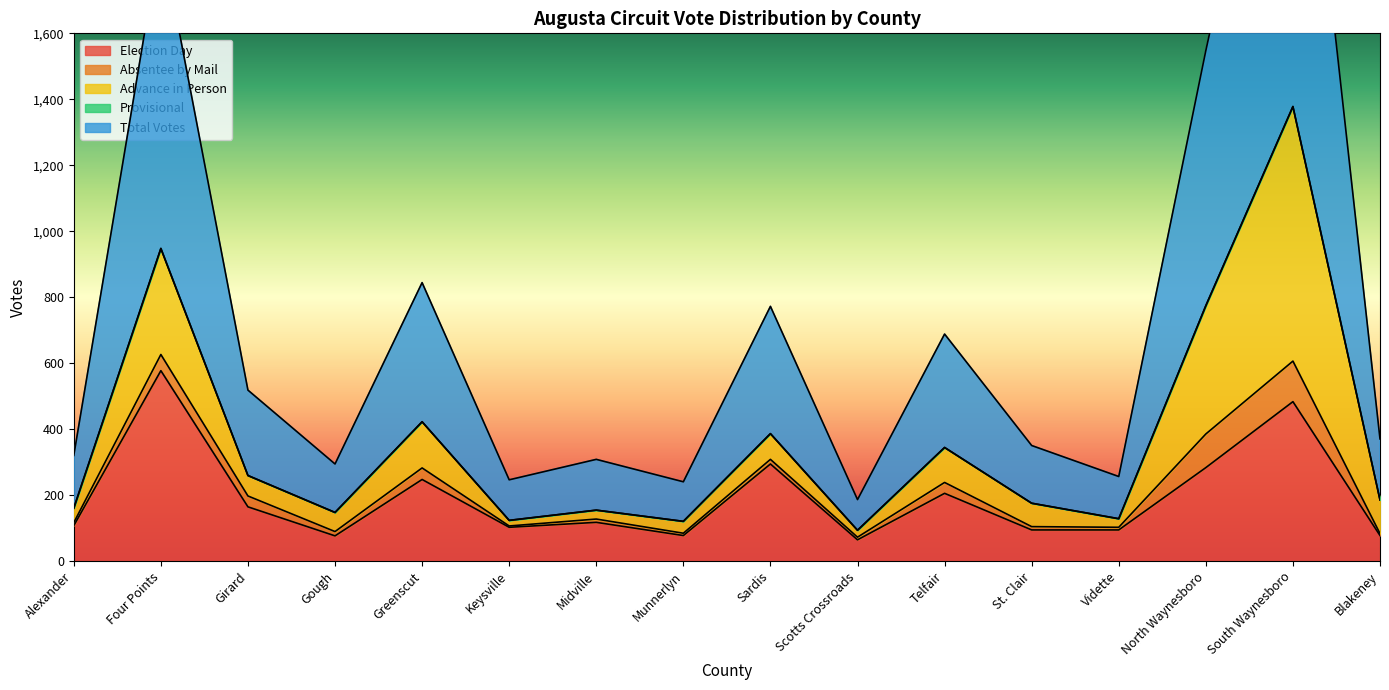

How many lines are shown in the chart?

5